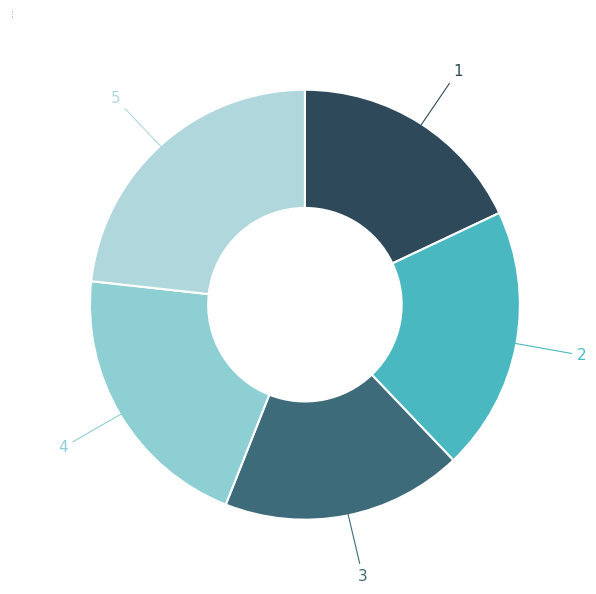

Do 2 and 4 together represent more than half of the pie?

No